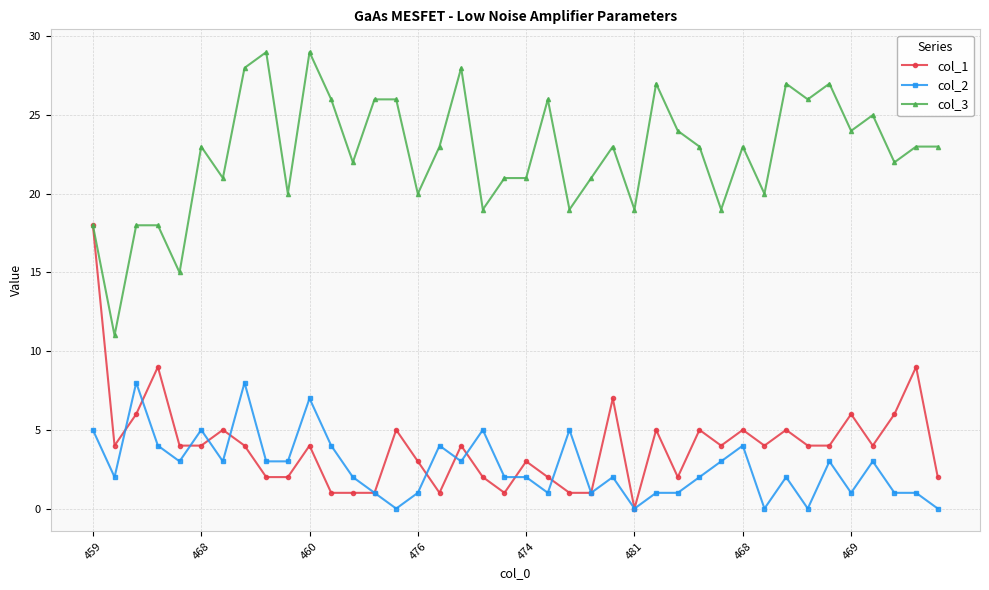

List the series in order of their peak value, highest first.

col_3, col_1, col_2